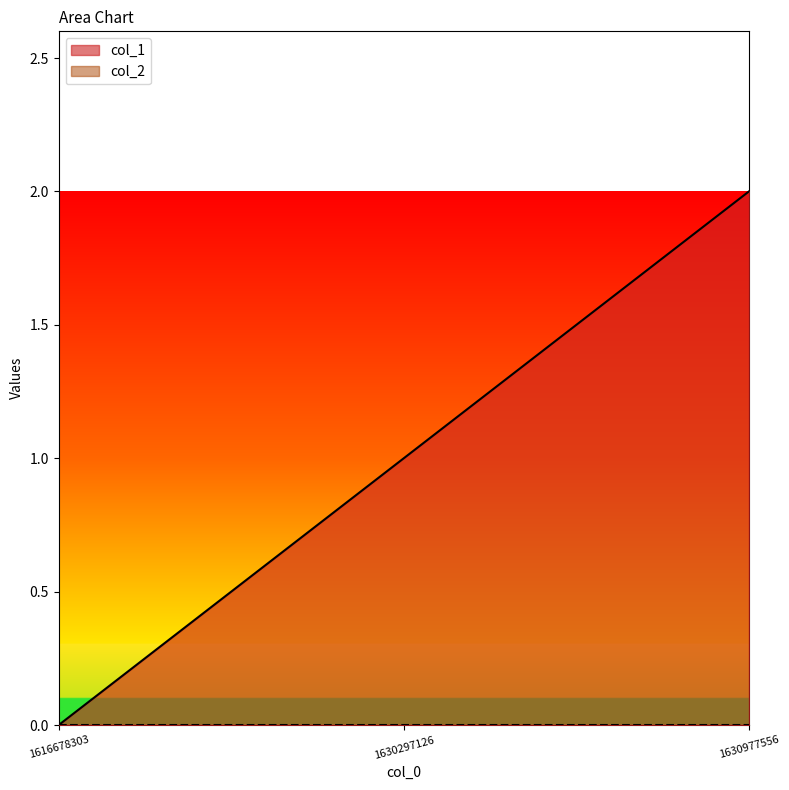

Where does the data first go above 1?

1630977556